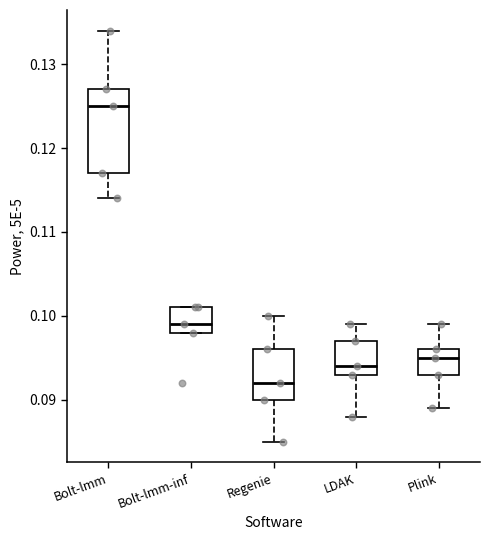

Which box is the tallest, from its lower edge to its upper edge?

Bolt-lmm